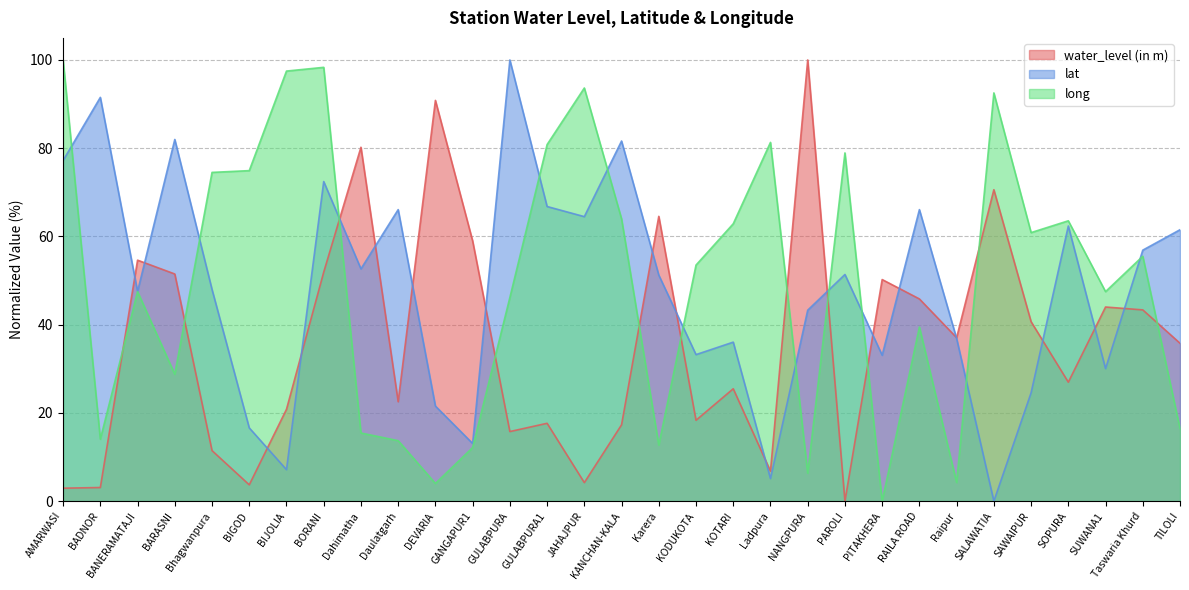

True or false: lat has a value of 30.0 at SUWANA1.

True